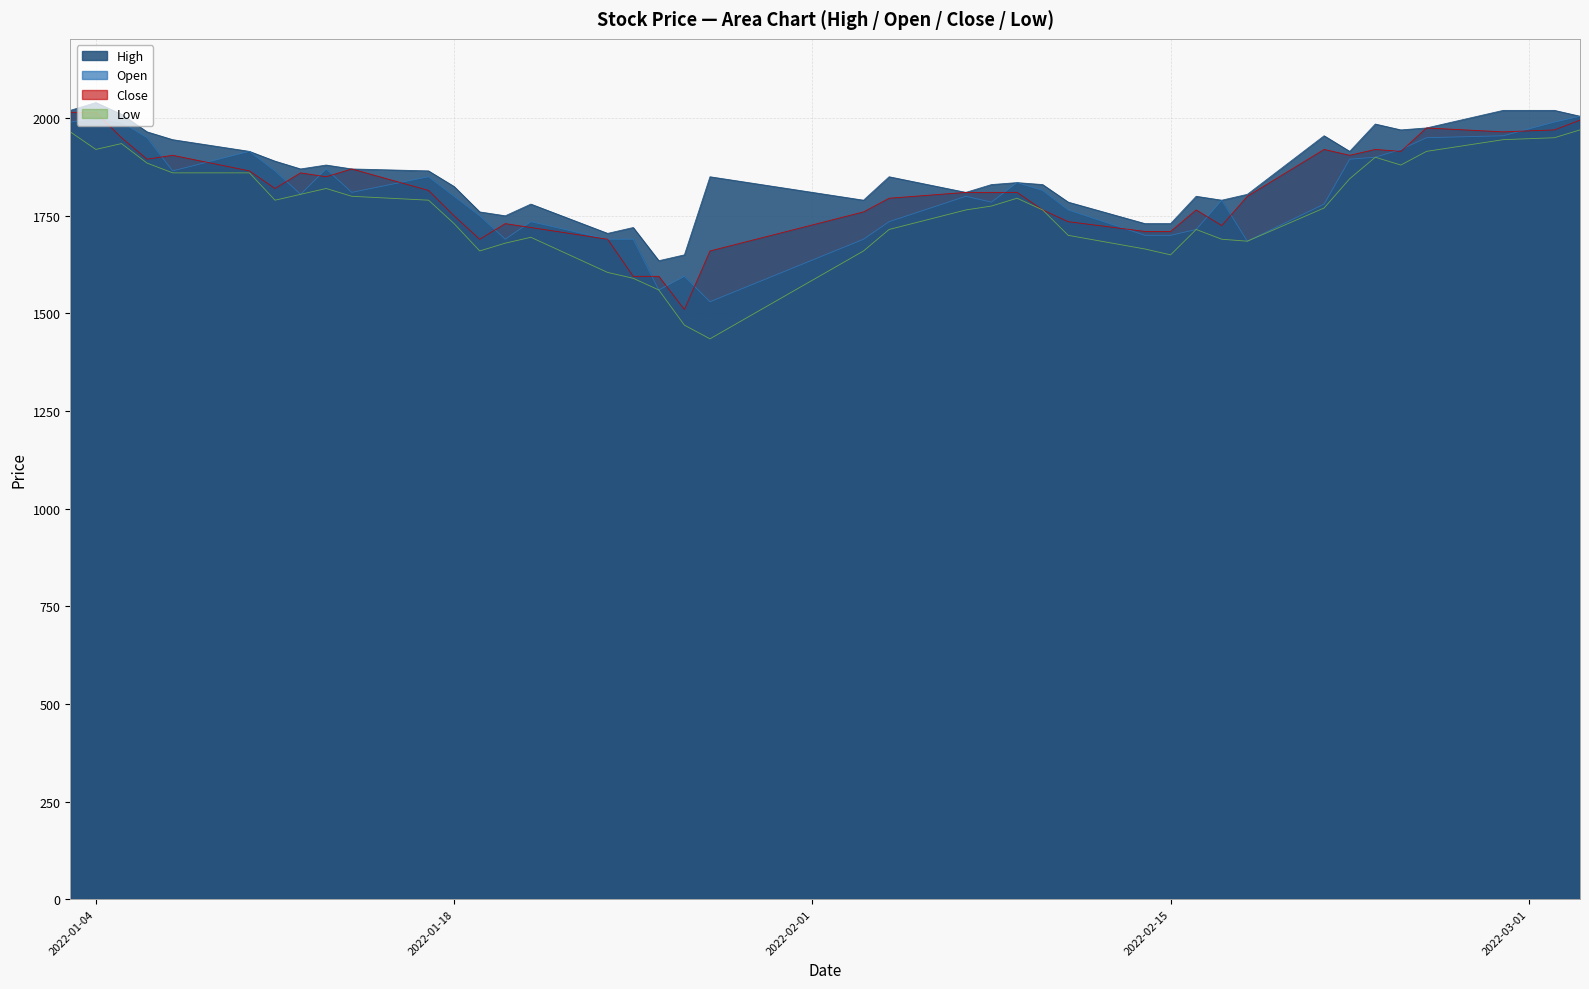

Reading right to left, transcribe all the data shown in this chart.

High: 2005	2020	2020	1975	1970	1985	1915	1955	1805	1790	1800	1730	1730	1785	1830	1835	1830	1810	1850	1790	1850	1650	1635	1720	1705	1780	1750	1760	1825	1865	1870	1880	1870	1890	1915	1945	1965	2010	2040	2020
Open: 2005	1990	1955	1950	1920	1900	1895	1780	1685	1790	1715	1700	1700	1765	1815	1835	1785	1800	1735	1690	1530	1595	1560	1690	1690	1735	1690	1750	1800	1850	1810	1870	1805	1865	1915	1865	1950	1990	2000	1990
Close: 1995	1970	1965	1975	1915	1920	1905	1920	1800	1725	1765	1710	1710	1735	1765	1810	1810	1810	1795	1760	1660	1510	1595	1595	1690	1720	1730	1690	1750	1815	1870	1850	1860	1820	1865	1905	1895	1950	2015	2015
Low: 1970	1950	1945	1915	1880	1900	1845	1770	1685	1690	1715	1650	1665	1700	1765	1795	1775	1765	1715	1660	1435	1470	1560	1590	1605	1695	1680	1660	1730	1790	1800	1820	1805	1790	1860	1860	1885	1935	1920	1965